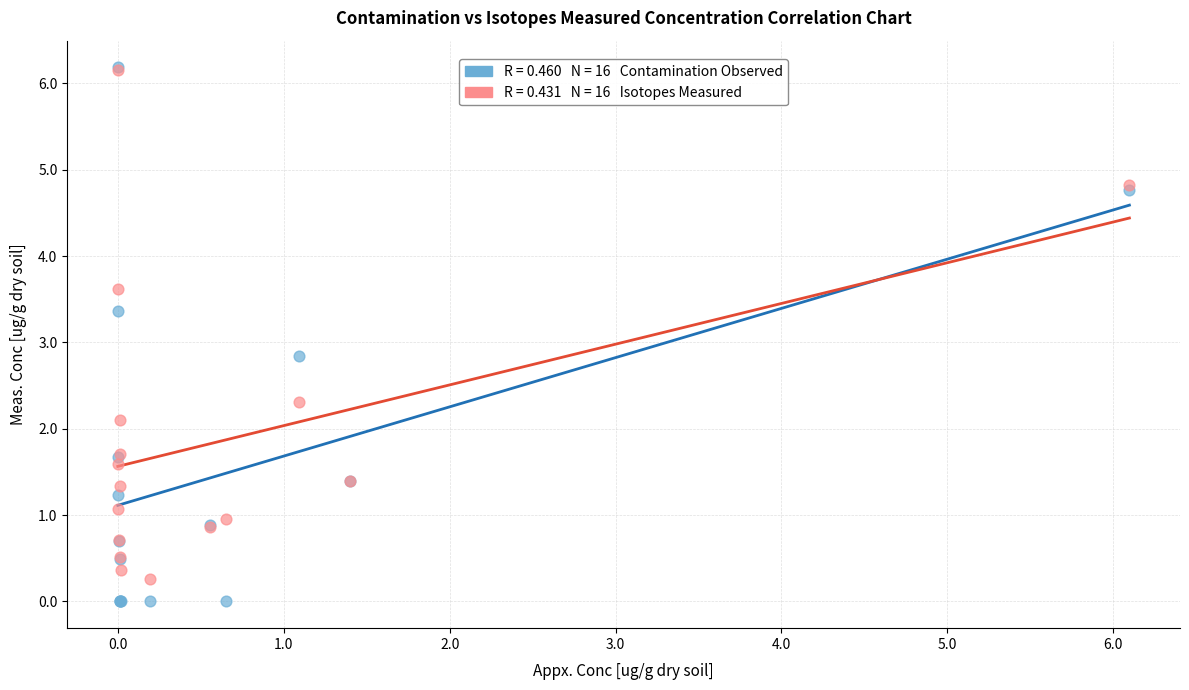

Across all series, what Y value is closest to 3?

2.8